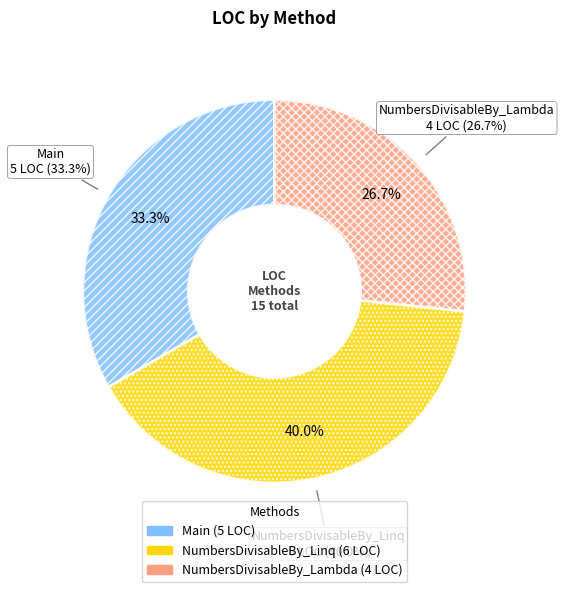

Do NumbersDivisableBy_Lambda and NumbersDivisableBy_Linq together represent more than half of the pie?

Yes